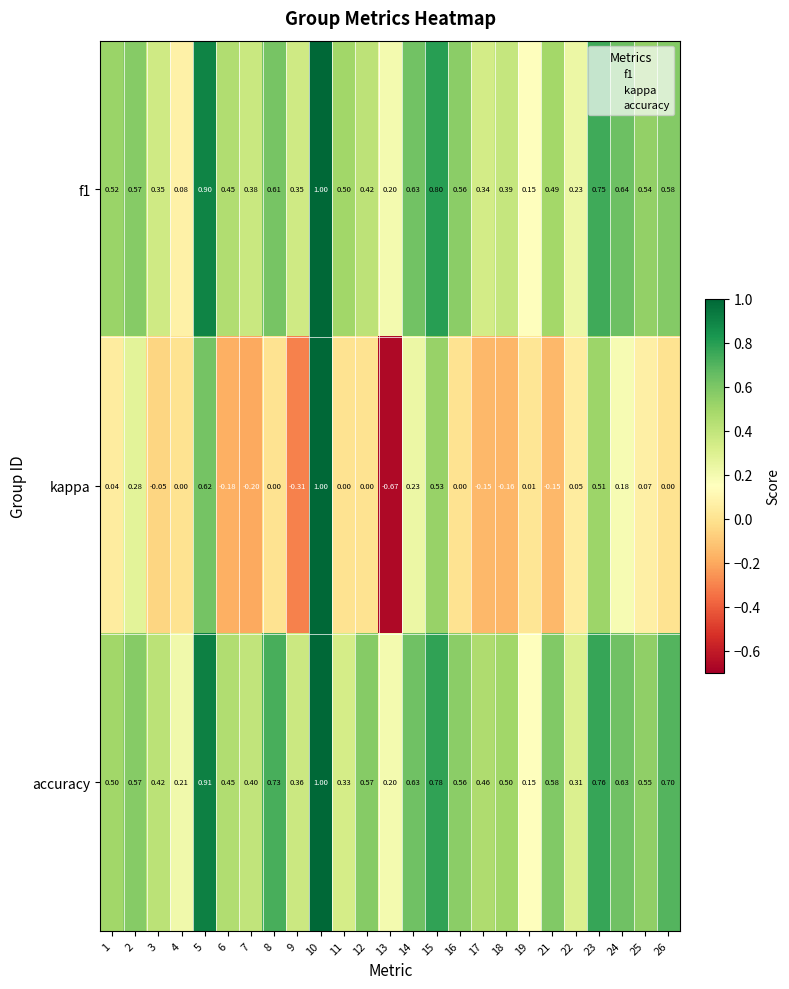

At which category does the chart reach its minimum across all series?

13